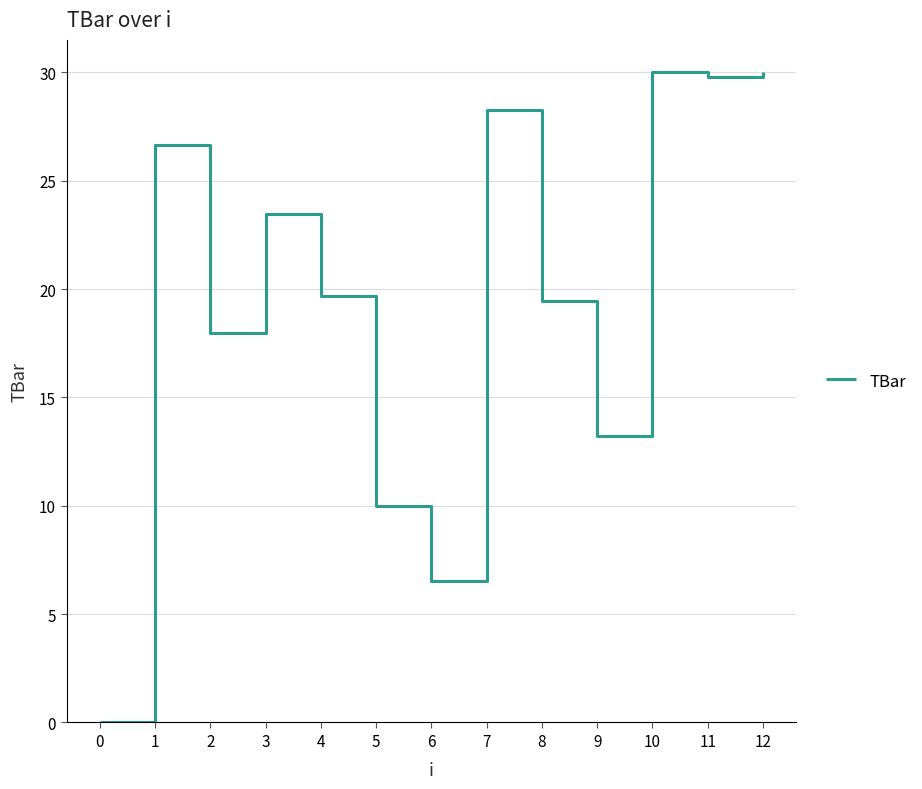

The value at 9 is 4.4. True or false?

False